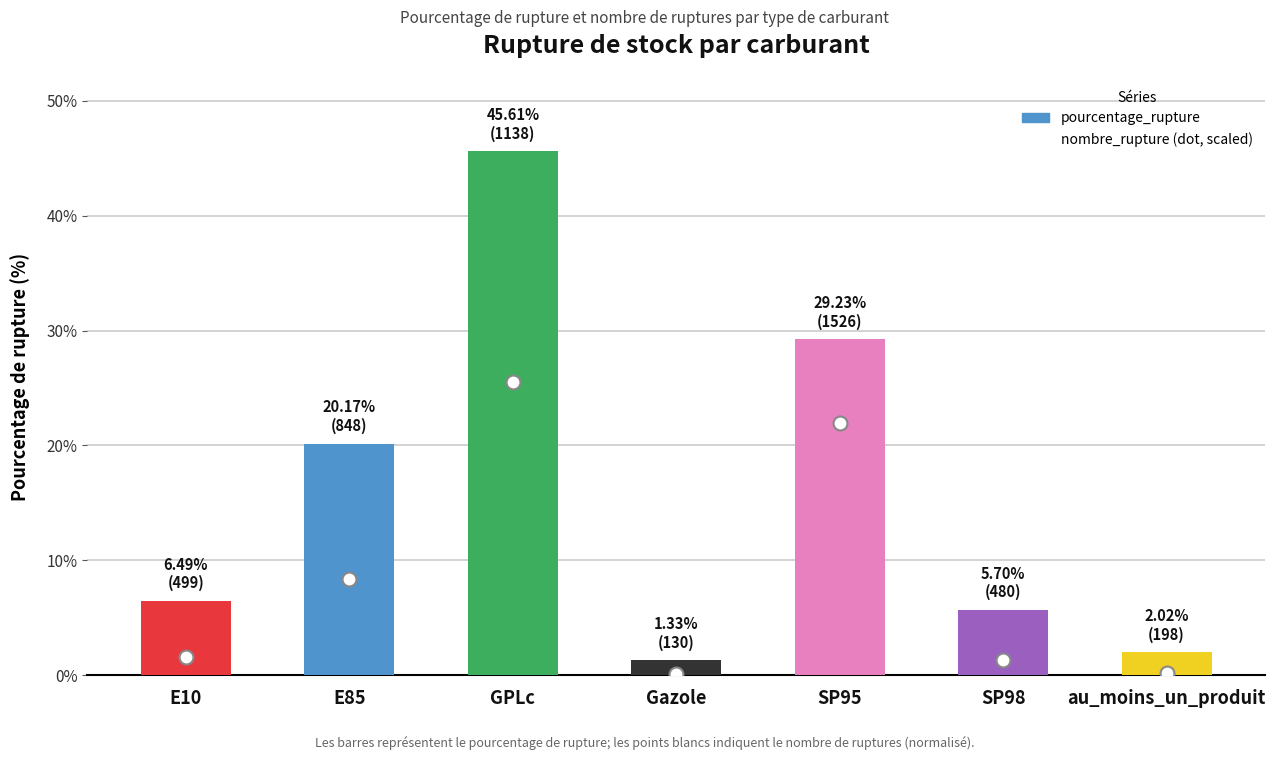

Reading right to left, list all the values displayed in this chart.

2.0	5.7	29.2	1.3	45.6	20.2	6.5